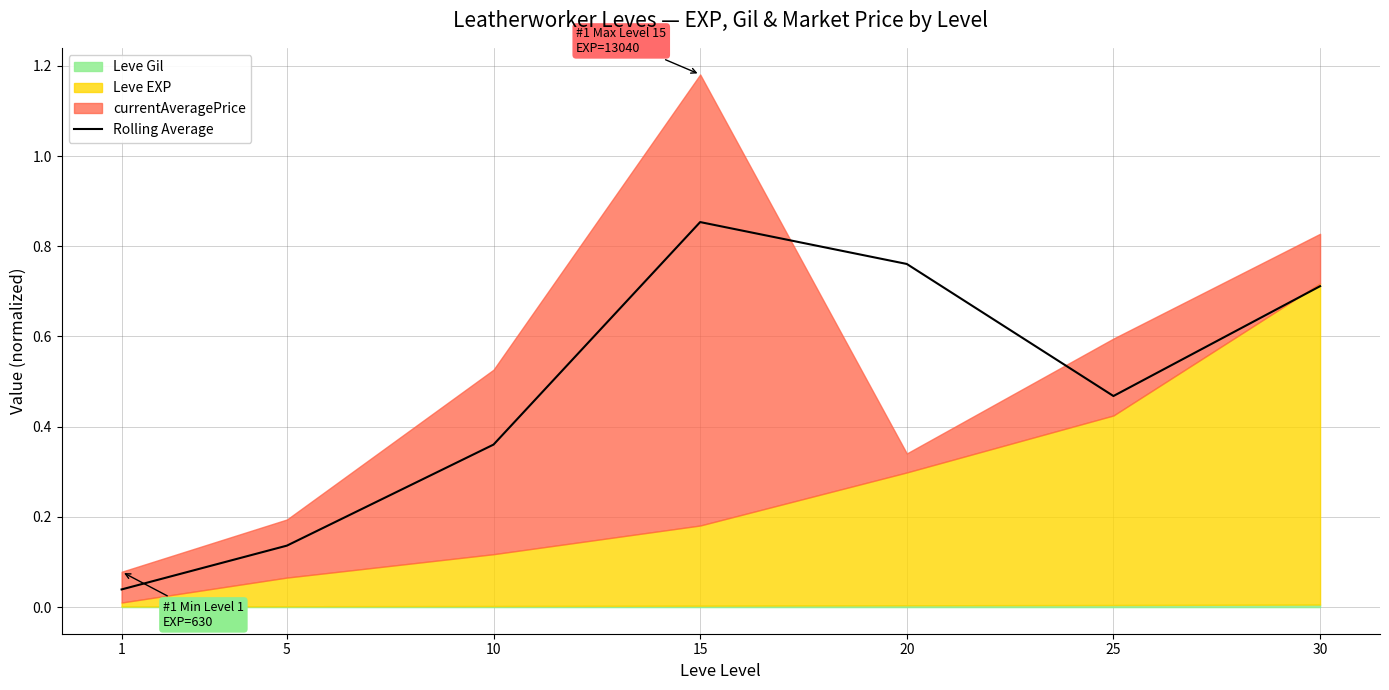

True or false: there are more than 2 points higher than both neighbors.

False